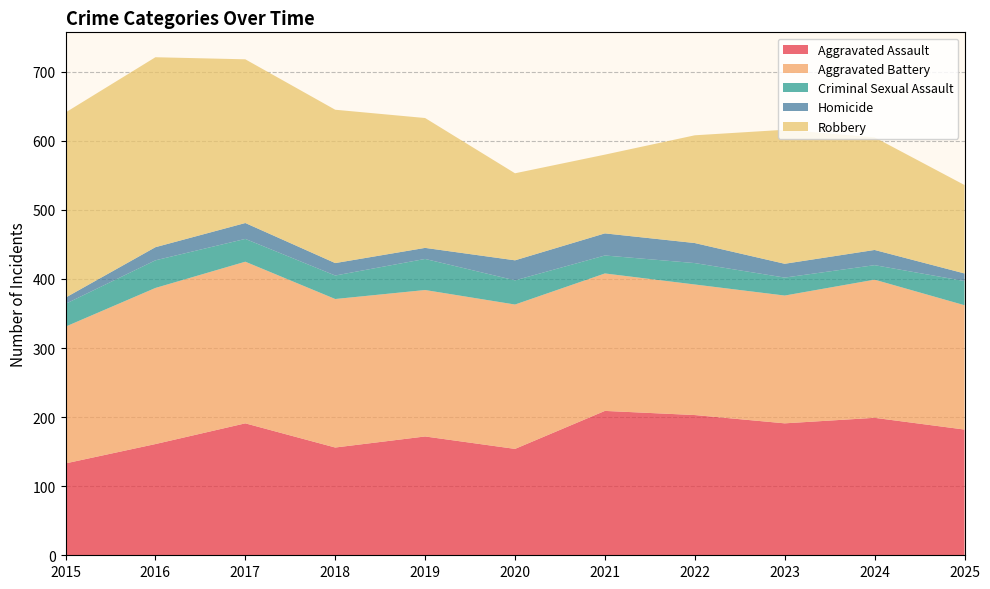

Reading left to right, list all the values displayed in this chart.

Aggravated Assault: 133	161	191	156	172	154	209	203	191	199	182
Aggravated Battery: 198	226	234	215	212	209	199	189	185	200	180
Criminal Sexual Assault: 33	40	33	34	45	35	26	31	26	21	35
Homicide: 9	19	23	18	16	29	32	29	20	22	11
Robbery: 268	275	237	222	188	126	114	156	194	163	128